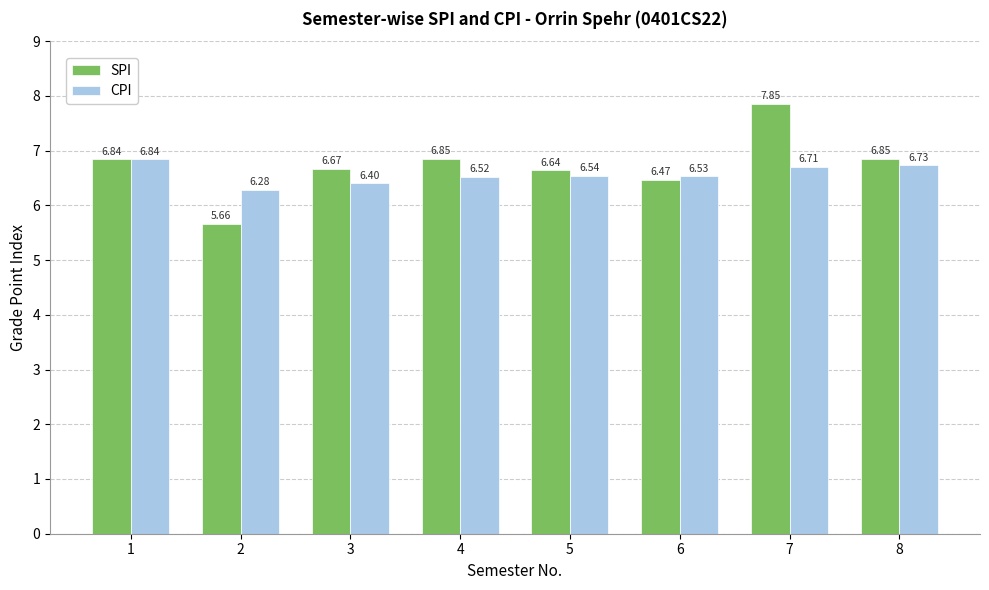

What is the difference between the maximum and minimum values in the SPI series?

2.2